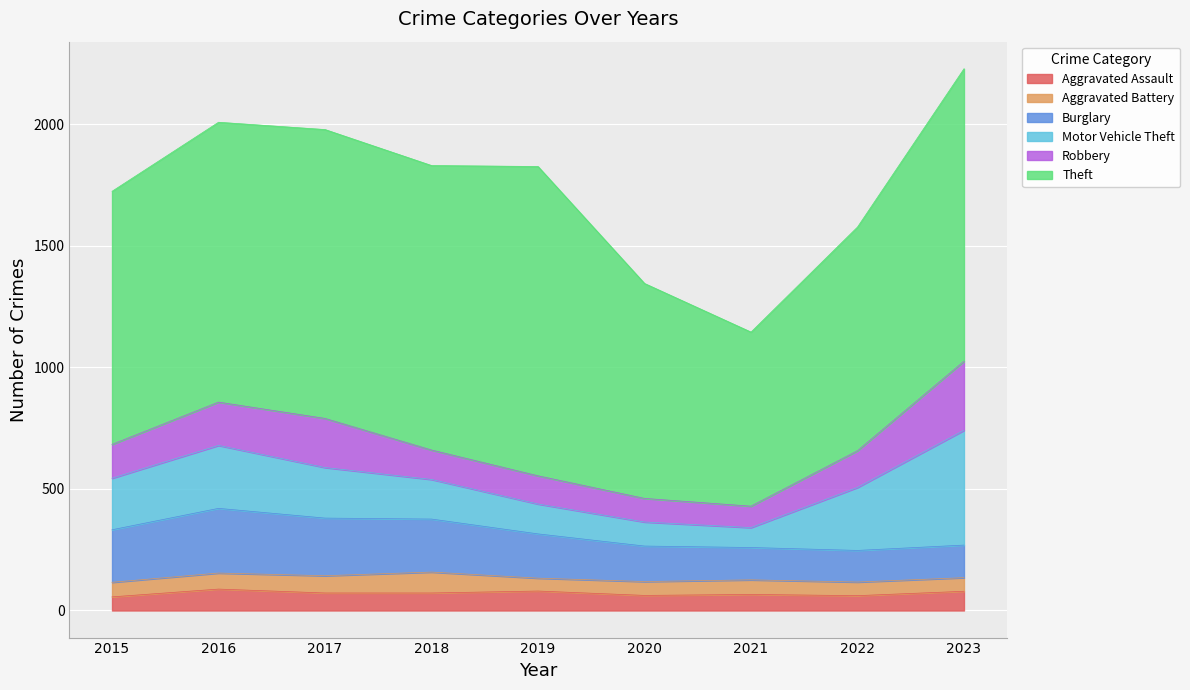

Where does the Aggravated Assault series first go above 72?

2016